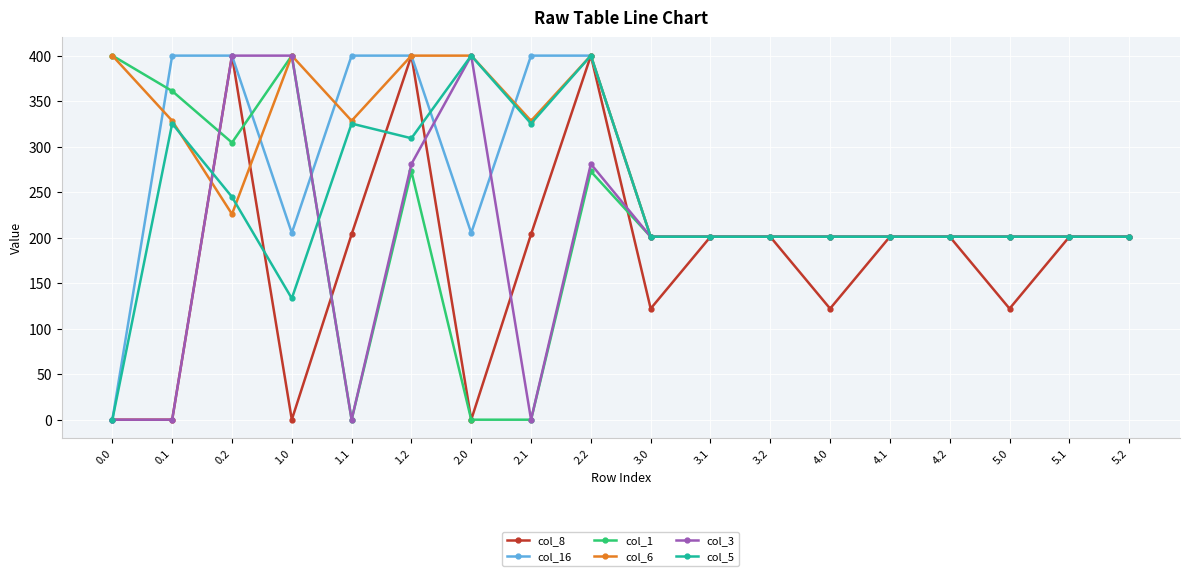

True or false: col_5 has more than 2 points higher than both neighbors.

True